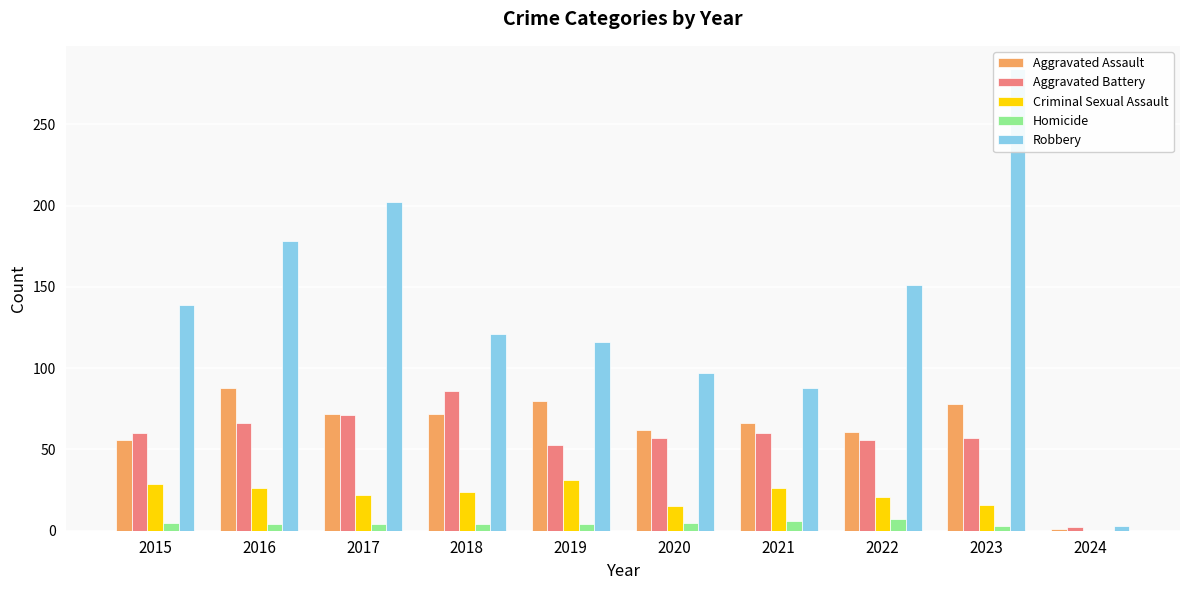

At 2016, list the series in order from smallest to largest.

Homicide, Criminal Sexual Assault, Aggravated Battery, Aggravated Assault, Robbery